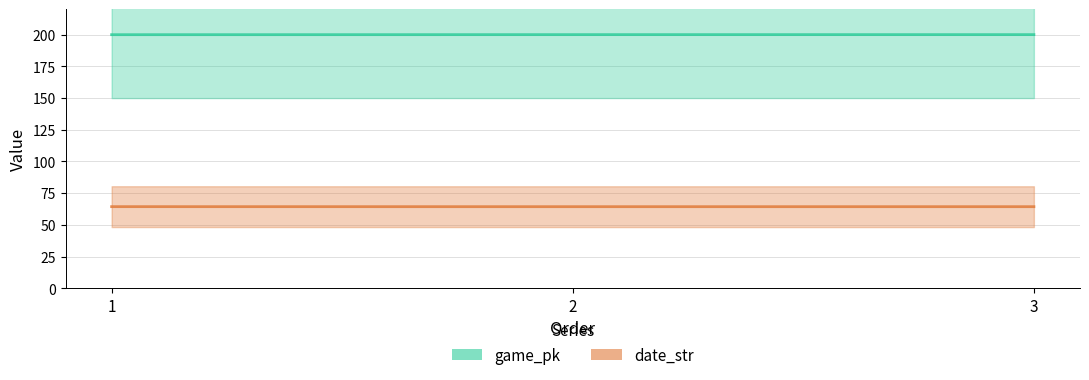

What is the average value of the game_pk series?

200.0